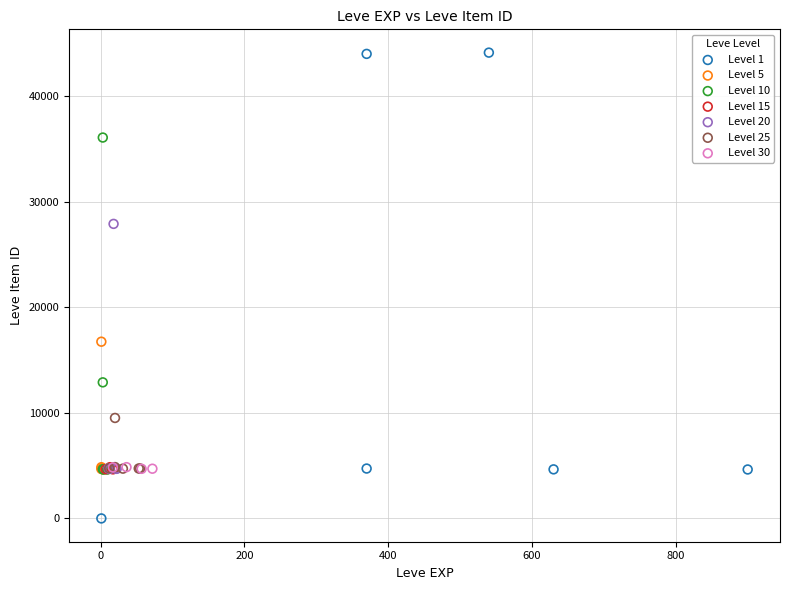

Which series contains the highest Y value?

Level 1